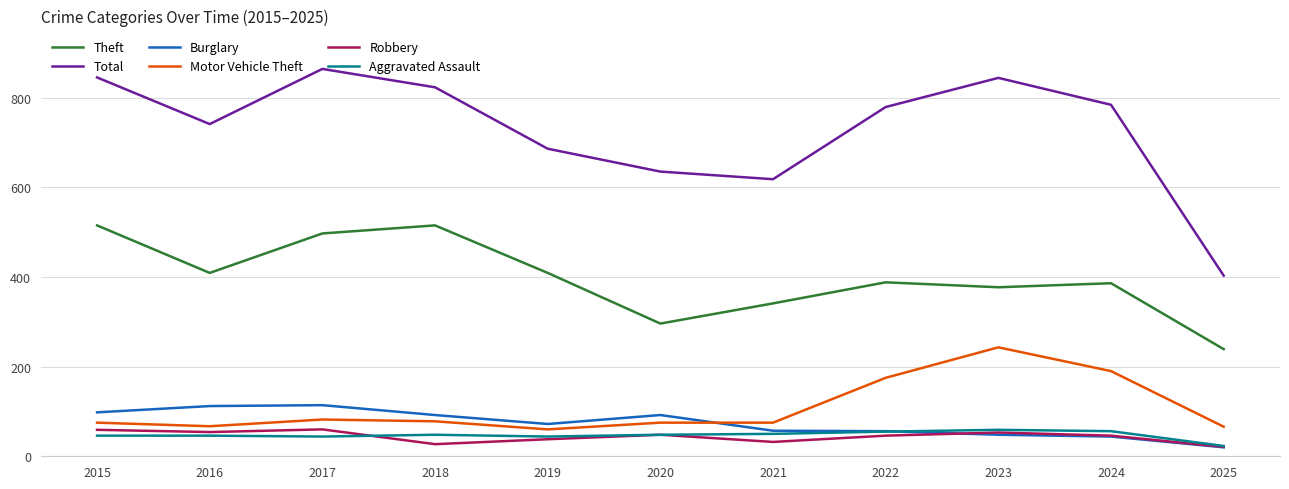

True or false: Robbery and Theft intersect in this chart.

False